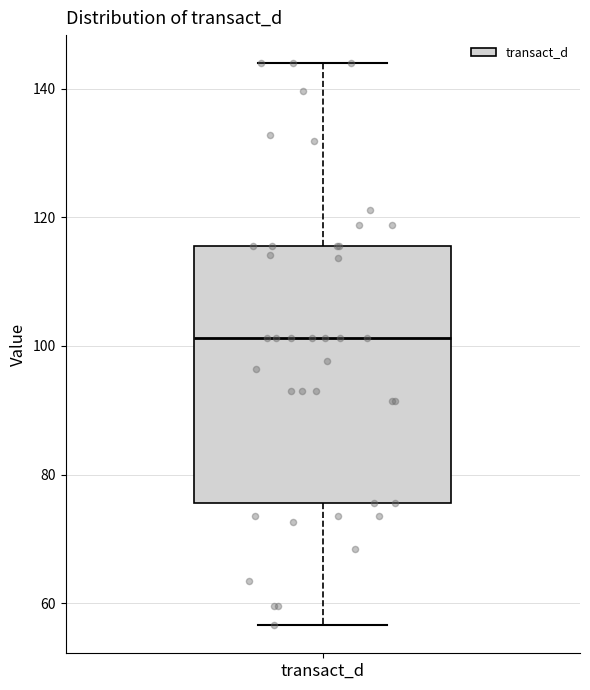

Read this box plot against the y-axis: the position of the median line, the range covered by the box, and the ends of both whiskers. The values are not printed on the chart, so give them approximately, as read against the axis.

median 102, box 76 to 116, whiskers 56 to 144